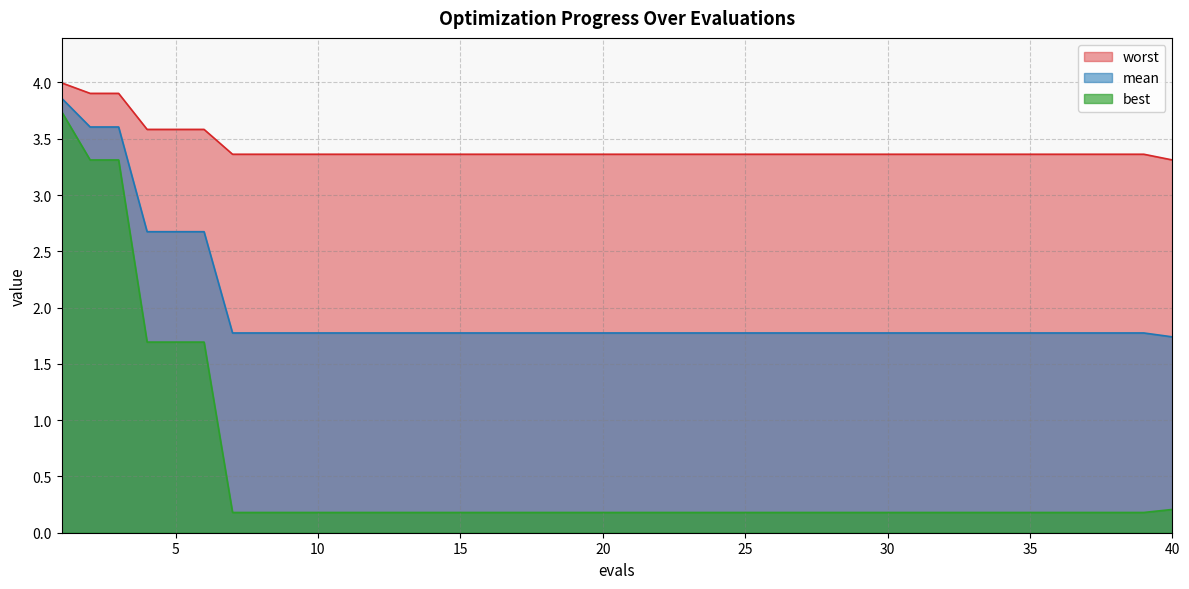

The value of worst at 39 is 3.4. True or false?

True